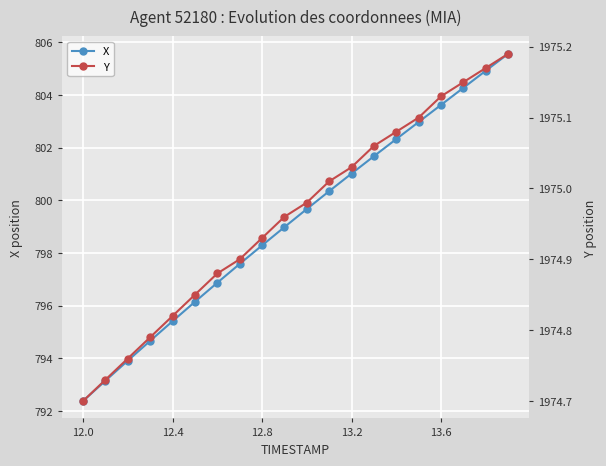

Where is Y nearest to the value 1974?

12.0